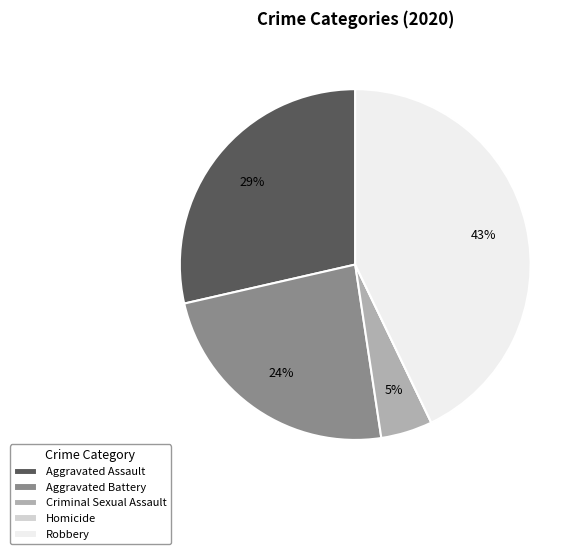

Which category has the biggest portion of the pie?

Robbery